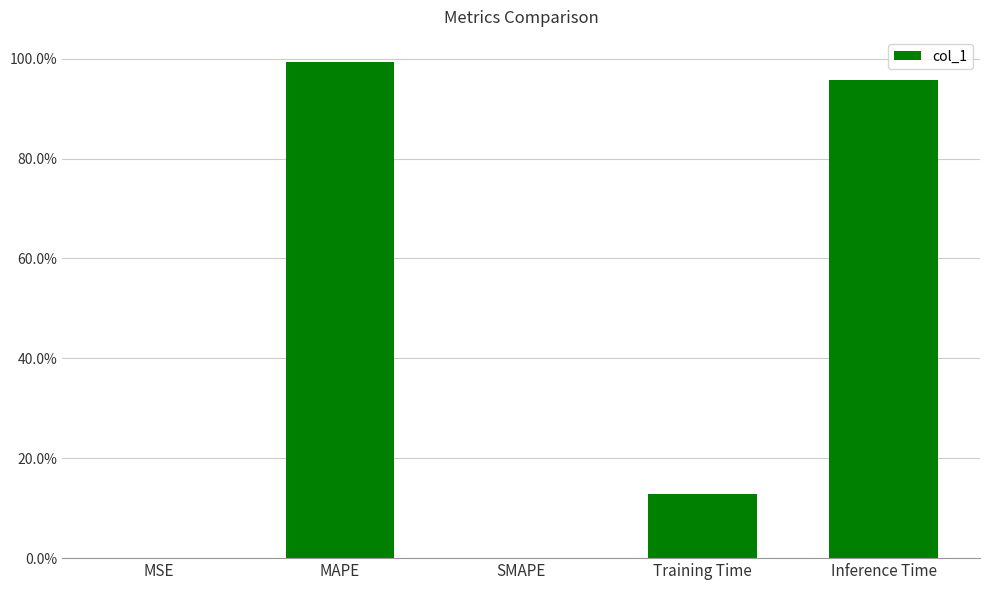

What position from the right is MAPE?

4